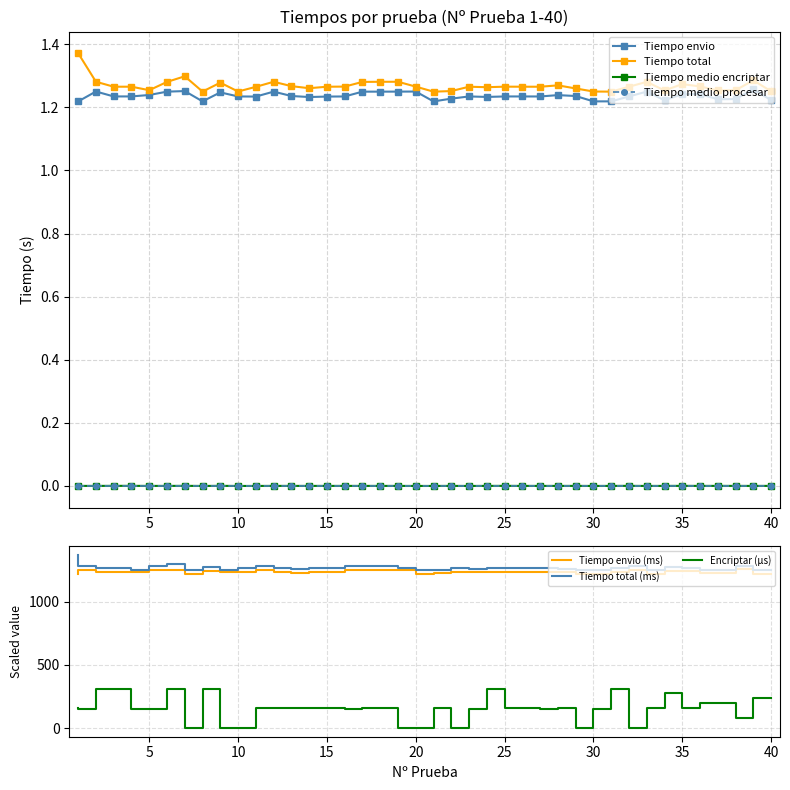

At which label is Tiempo medio encriptar closest to 0?

8